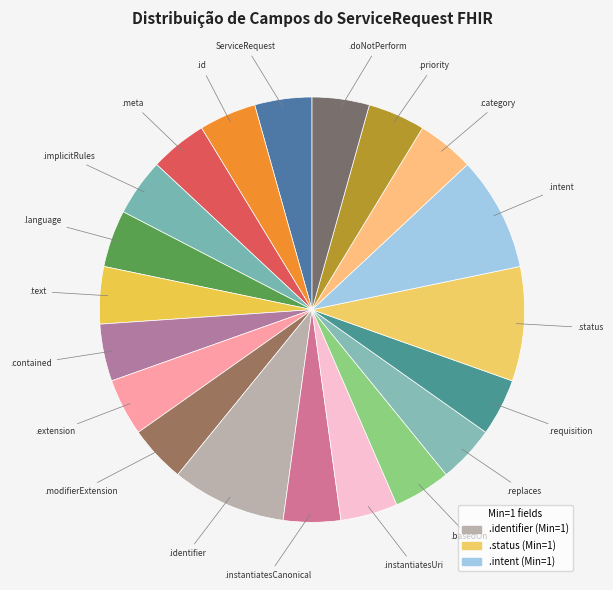

Is there a majority slice in this chart?

No